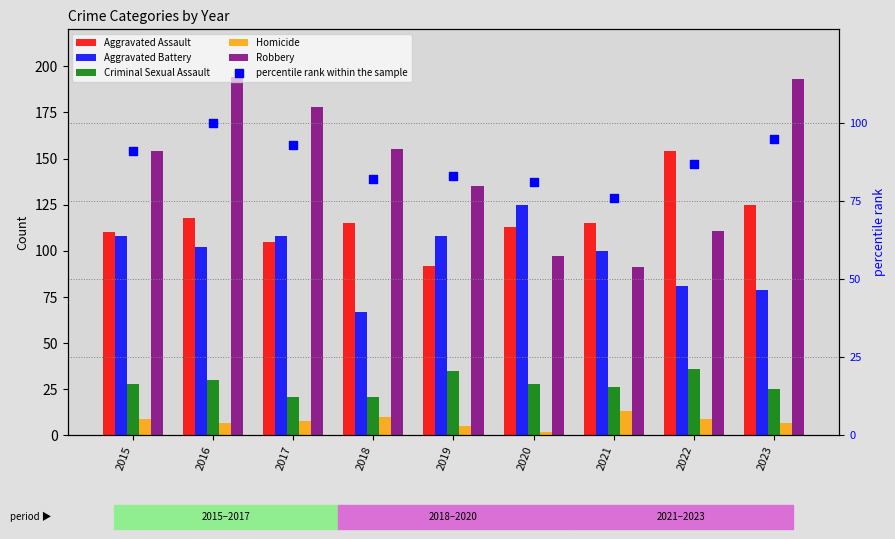

Which series has the largest Y range (max minus min)?

Robbery